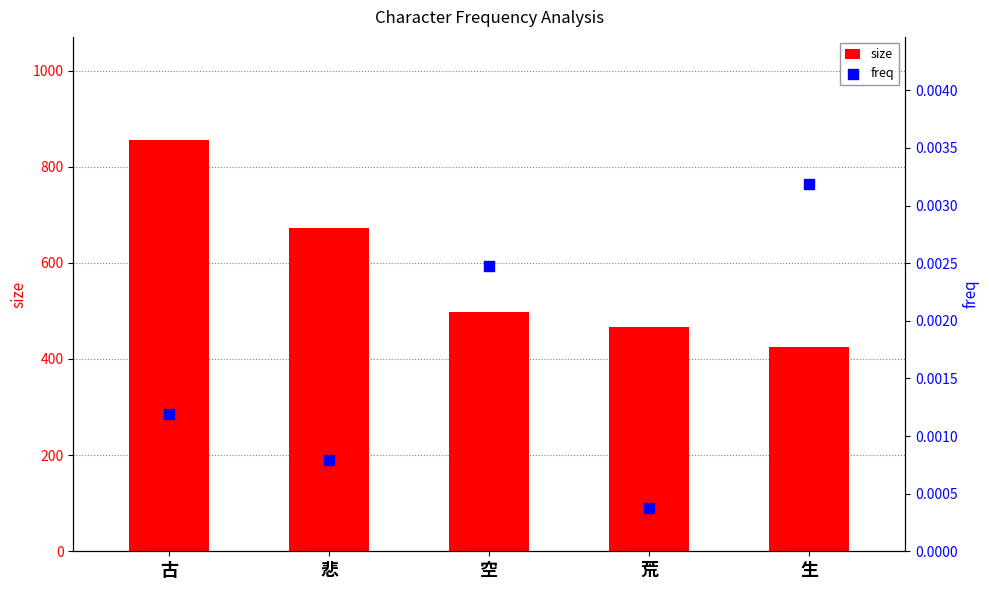

At which category is the sum across all series the highest?

古